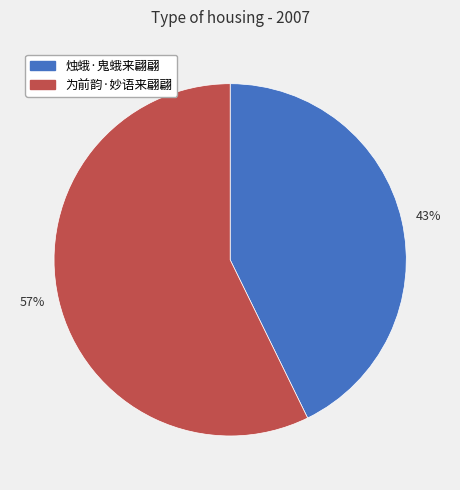

To the nearest percent, what is the difference between the largest and smallest slice percentages?

14%